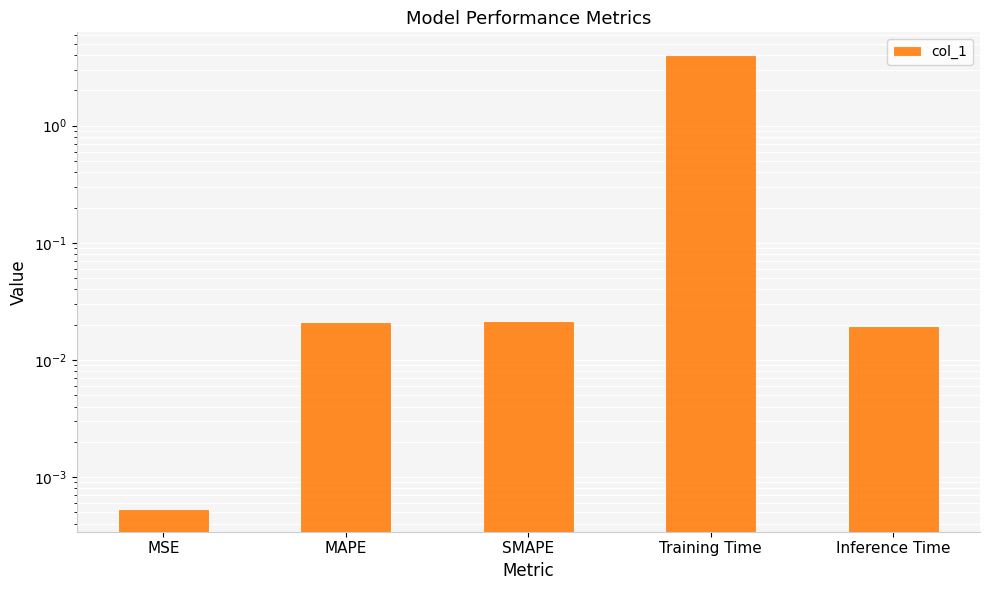

Rank the categories by value from highest to lowest.

Training Time, SMAPE, MAPE, Inference Time, MSE